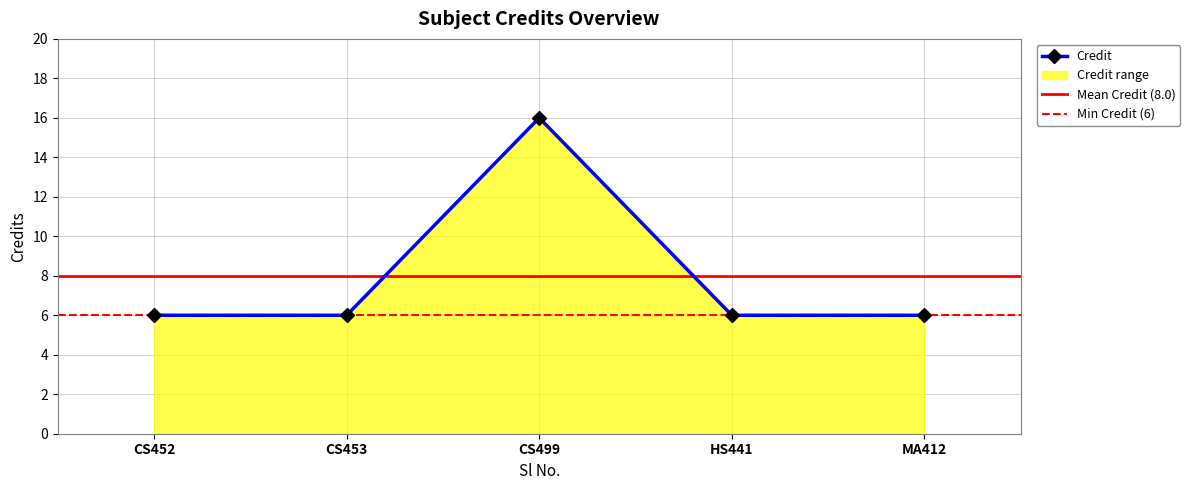

True or false: Credit has more than 1 points higher than both neighbors.

False